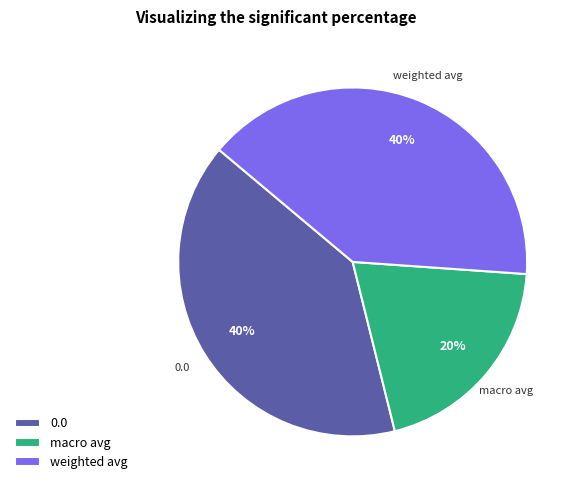

Is it true that 0.0 is 40% of the pie?

True